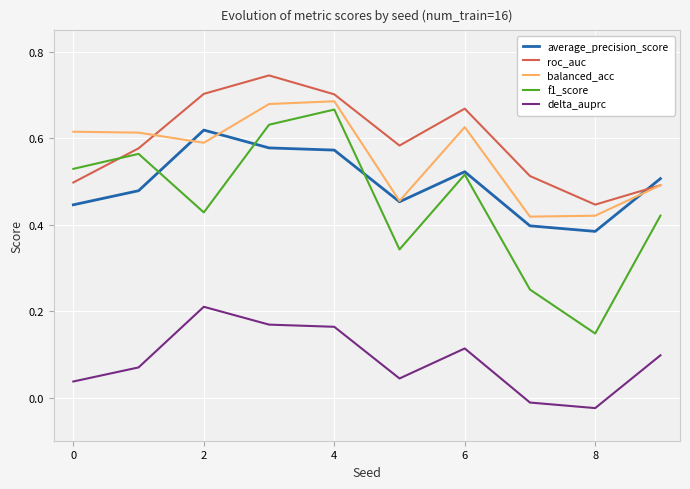

Which series has the widest spread of values?

f1_score